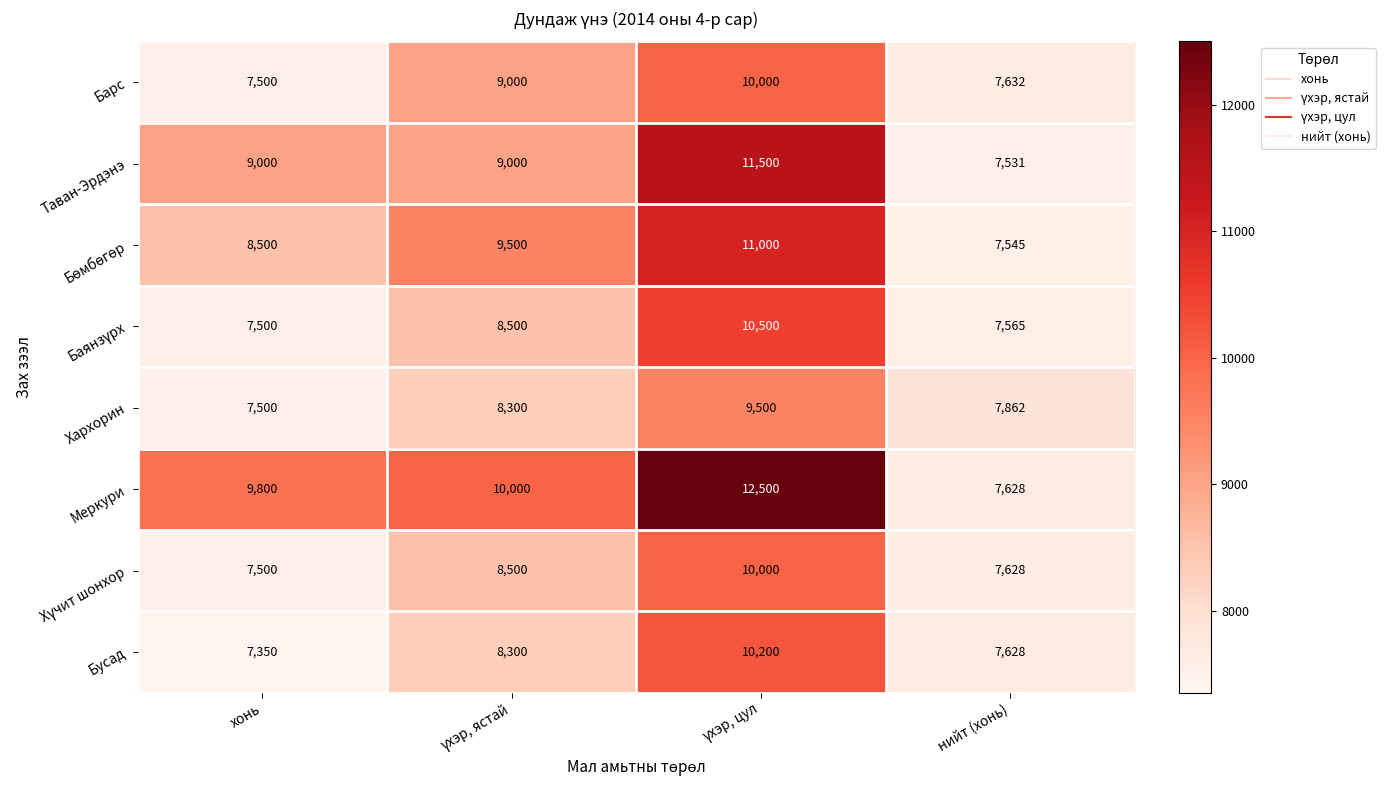

At which label does Бусад reach its minimum?

хонь